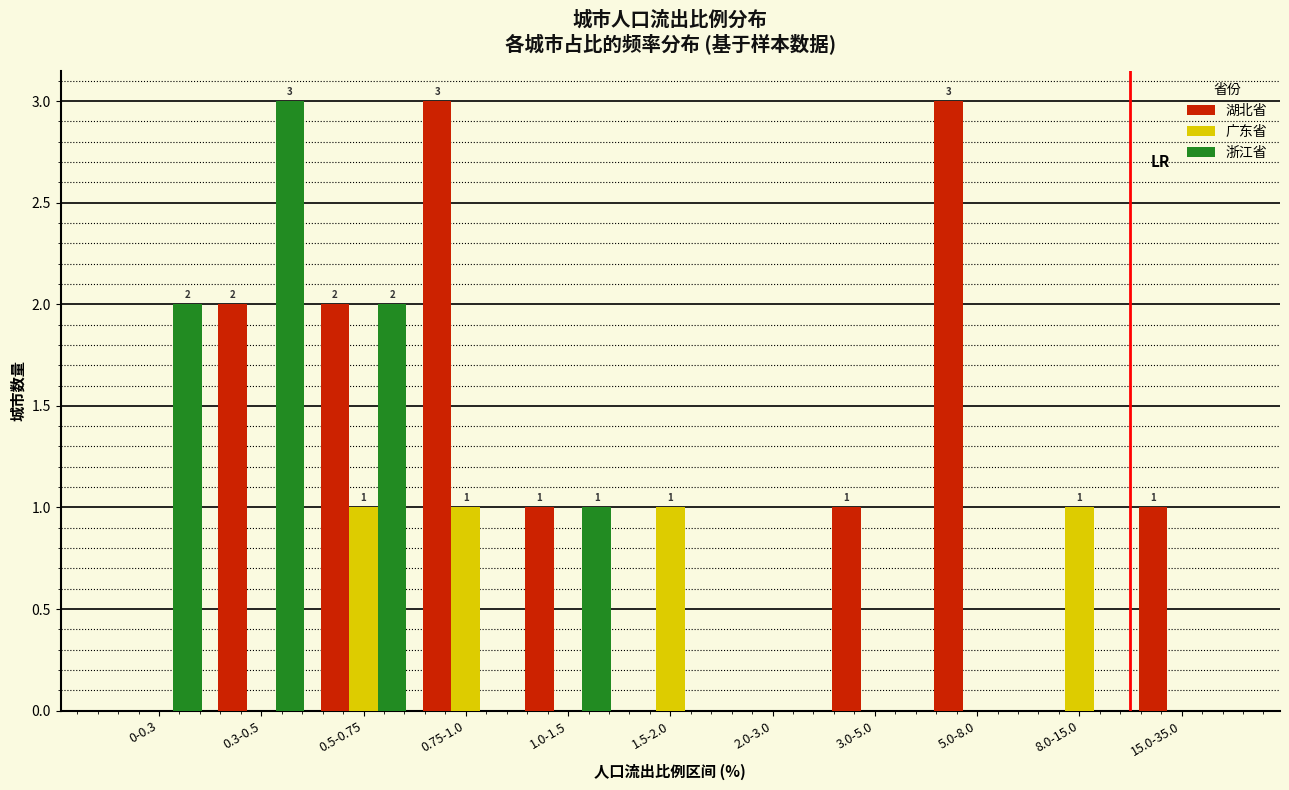

Which series changed the most between 1.5-2.0 and 5.0-8.0?

湖北省